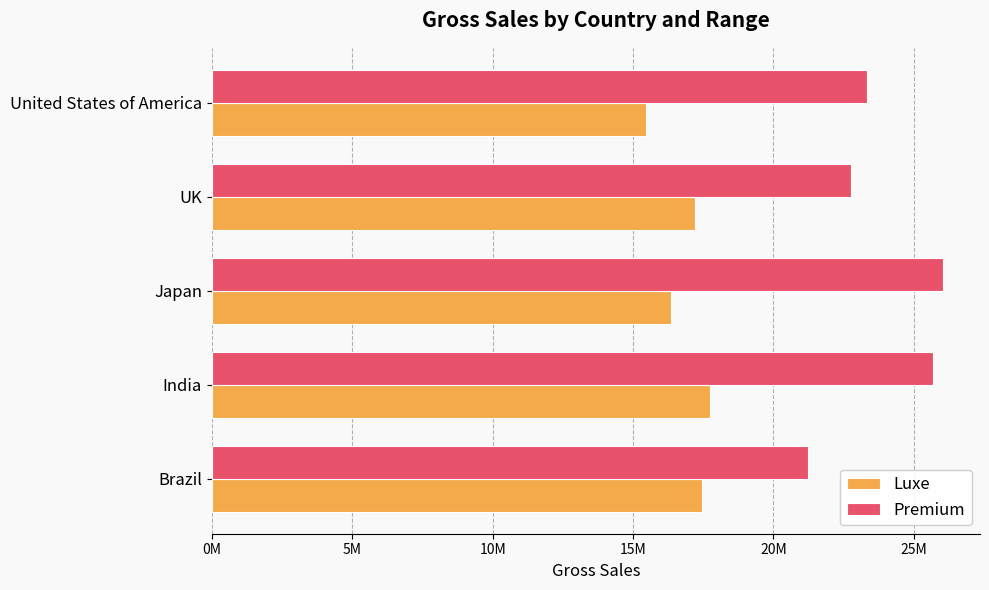

Reading left to right, what are all the values shown in this chart?

Luxe: 17444358	17736695	16338182	17194368	15457883
Premium: 21231372	25684082	26055267	22767126	23328855